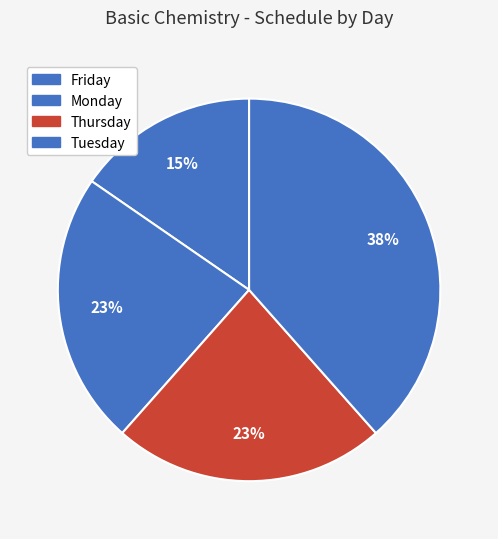

Is it true that Monday is 23% of the pie?

True